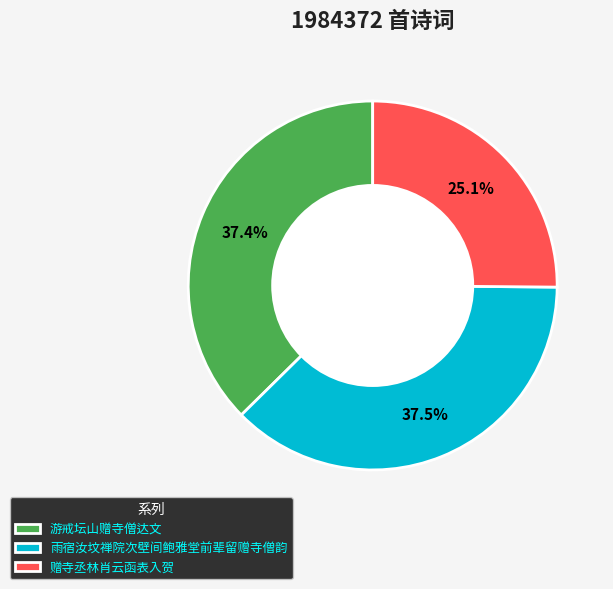

Count the number of slices in the pie.

3